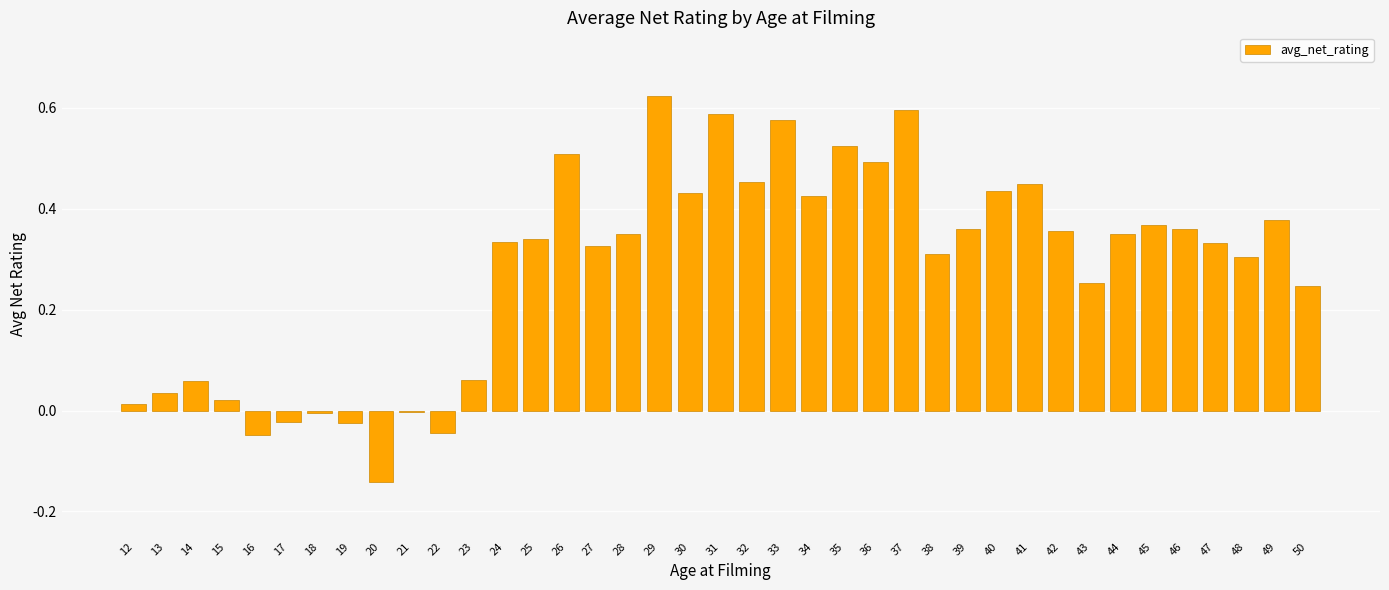

Does the chart contain stacked bars?

No